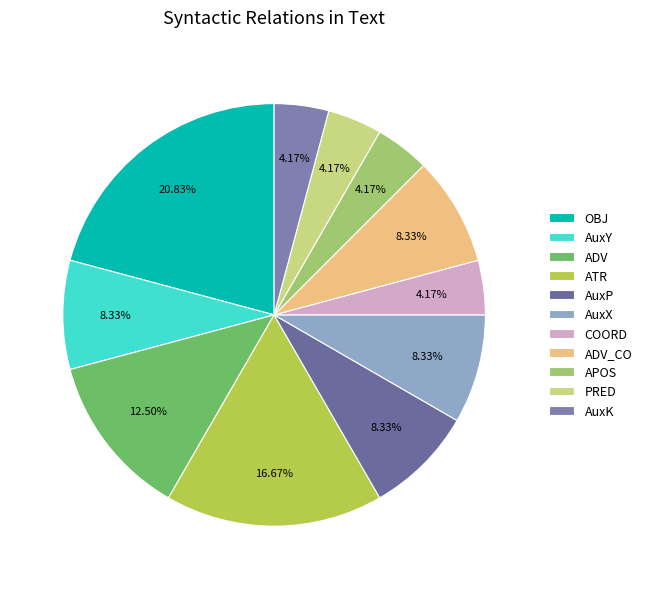

Is the sum of AuxP and AuxY greater than half?

No